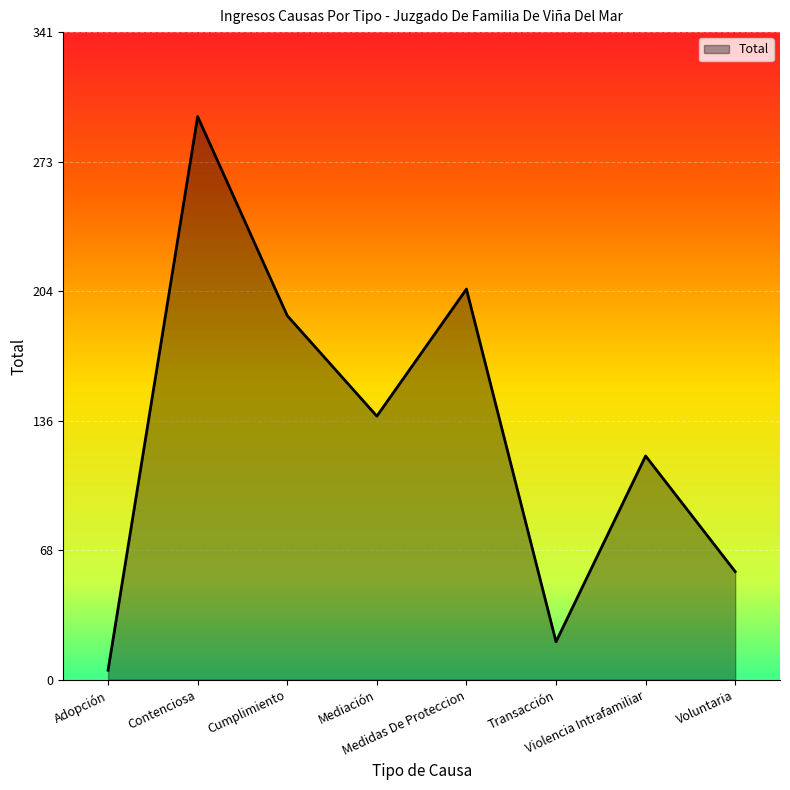

Does the chart have visible grid lines?

Yes